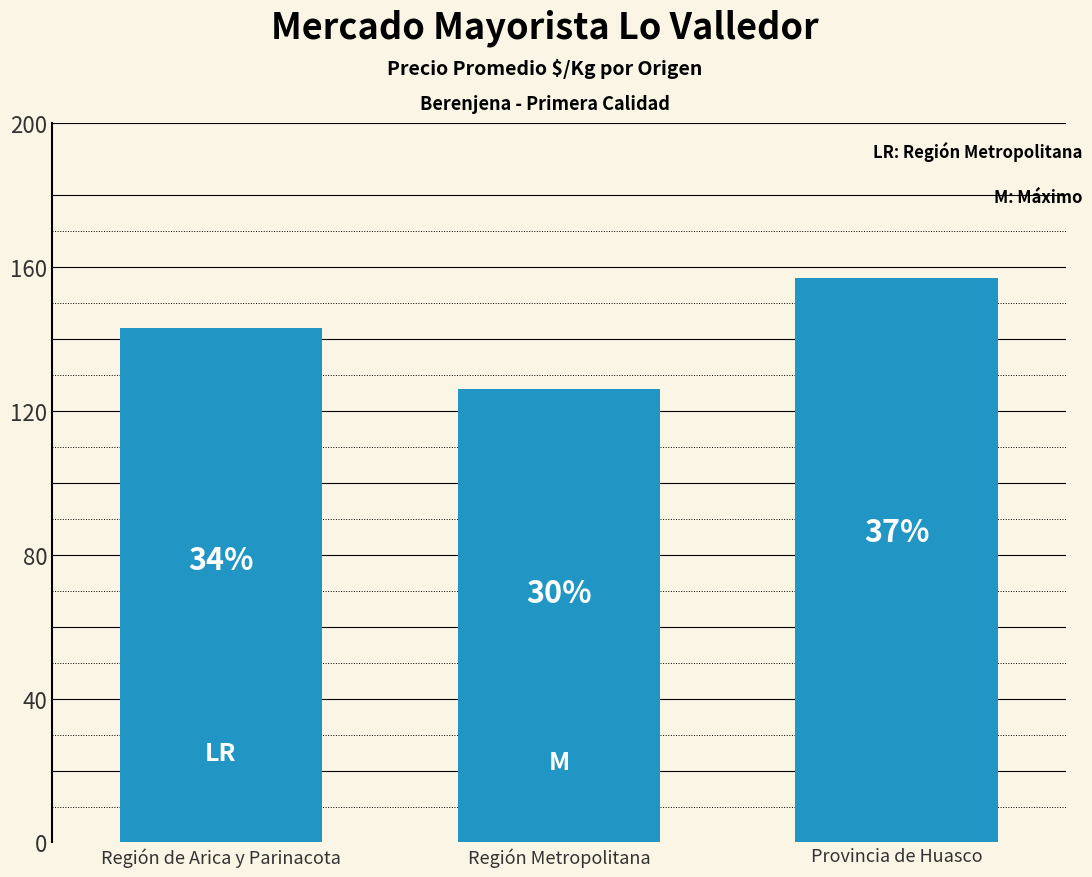

What is the minimum value shown in the chart?

126